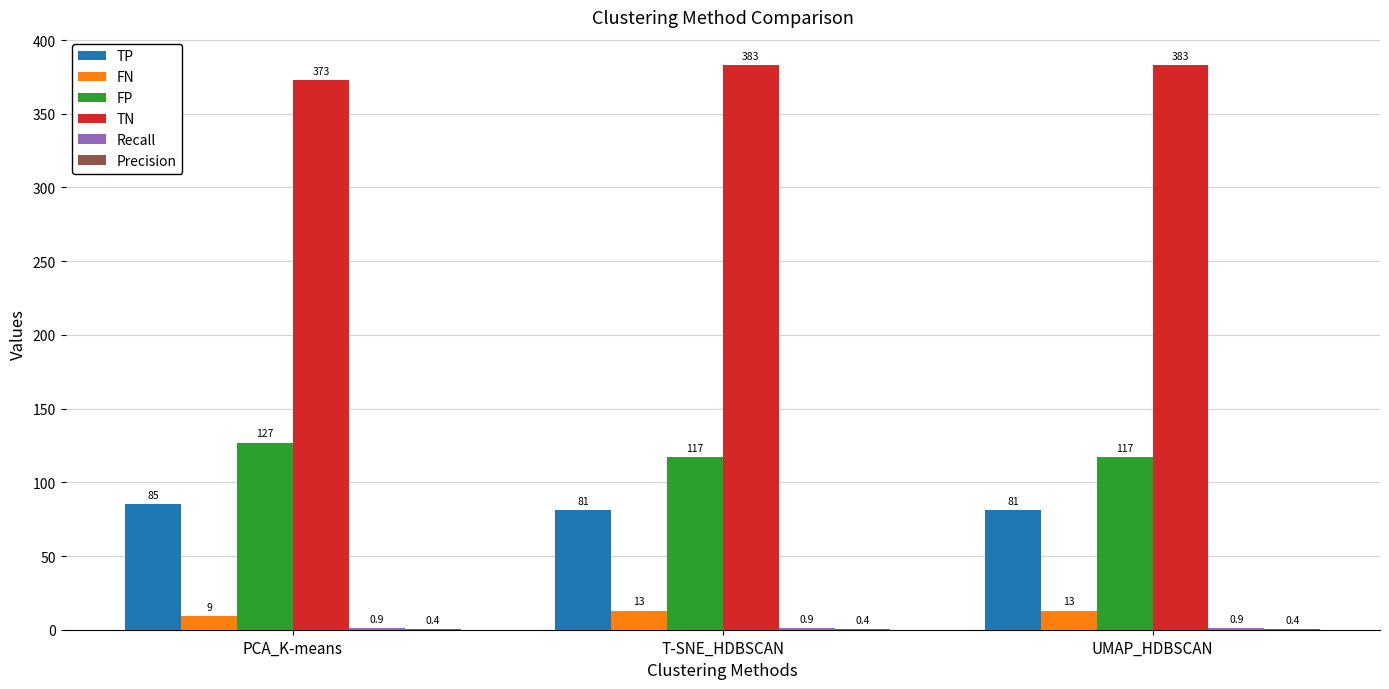

What is the highest value of the TN series?

383.0